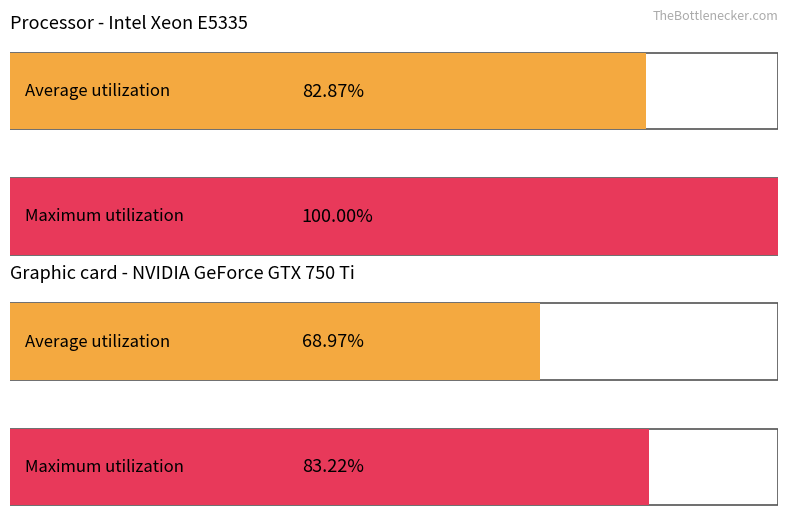

Where does the Average utilization series first go above 3?

1